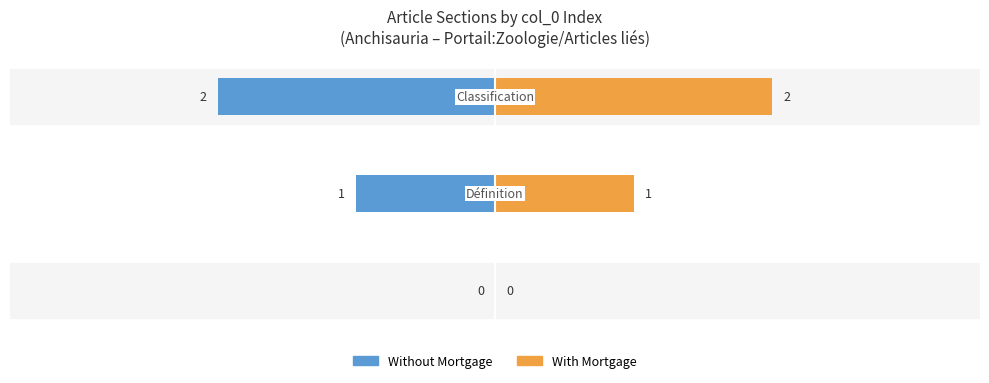

How many bars are there in each group?

2